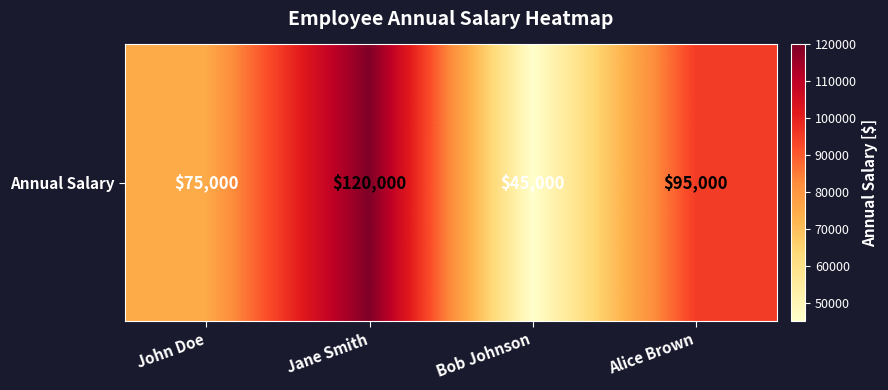

Rank the categories by value from highest to lowest.

Jane Smith, Alice Brown, John Doe, Bob Johnson